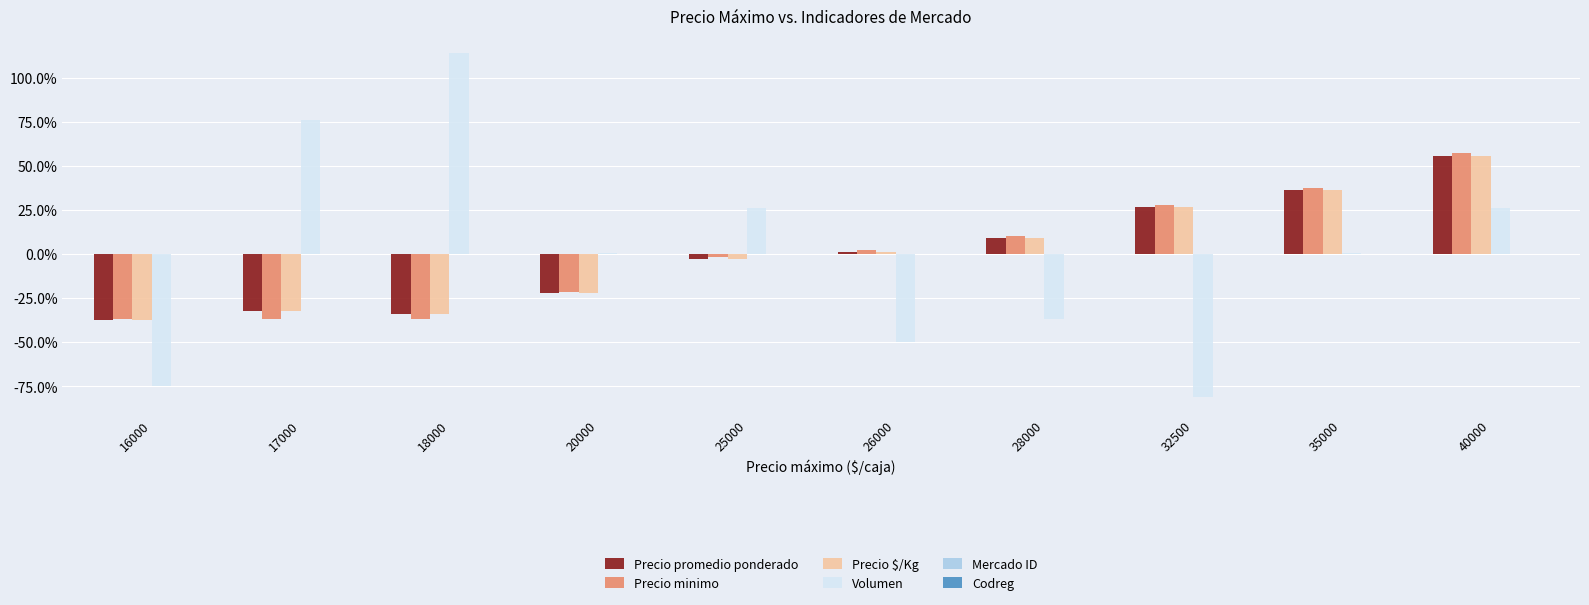

Is the value of Precio promedio ponderado at 40000 greater than the value of Precio minimo at 28000?

Yes